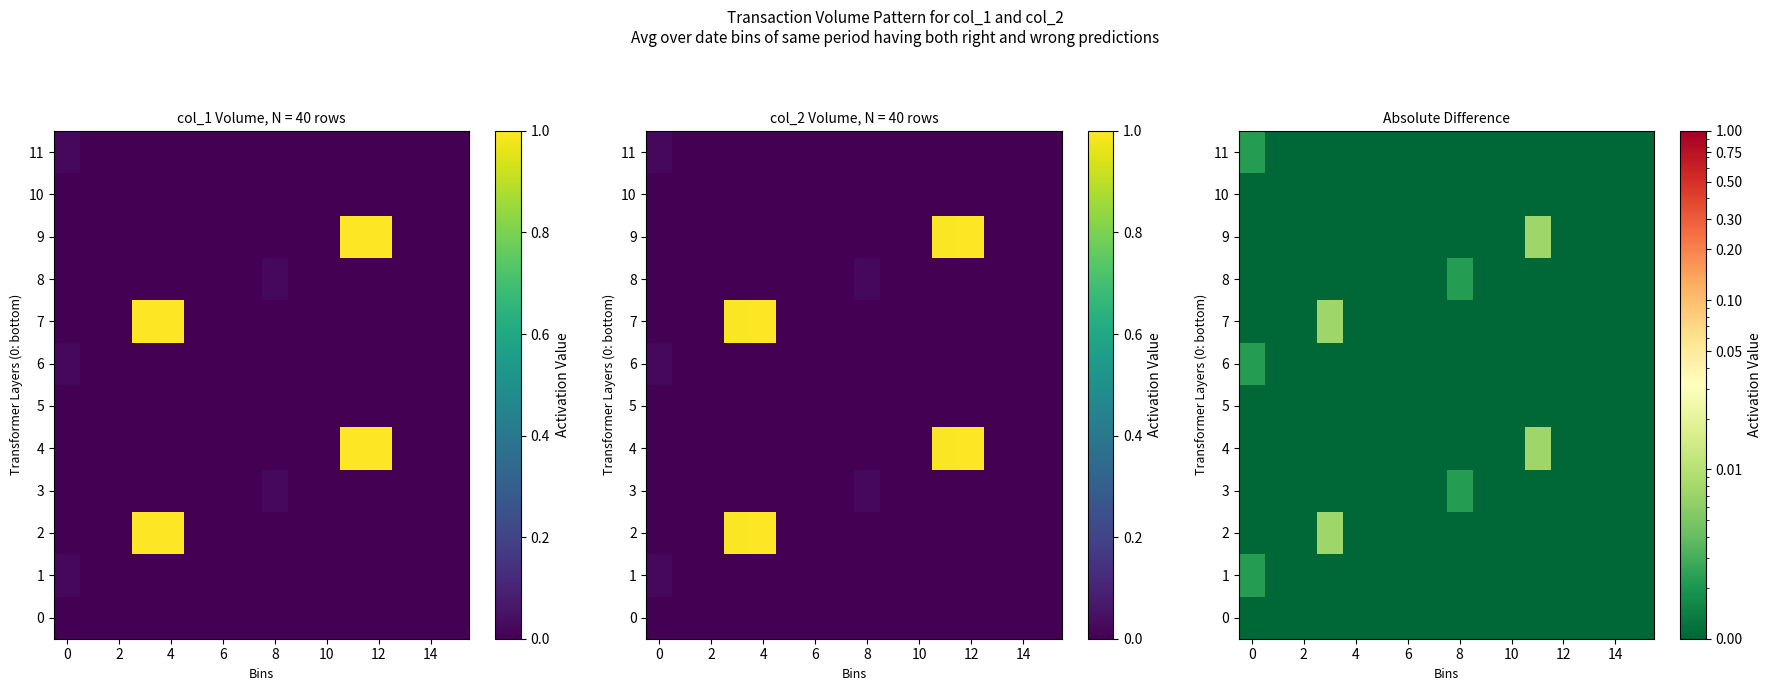

List the series in order of their peak value, lowest first.

0, 5, 10, 1, 3, 6, 8, 11, 2, 4, 7, 9